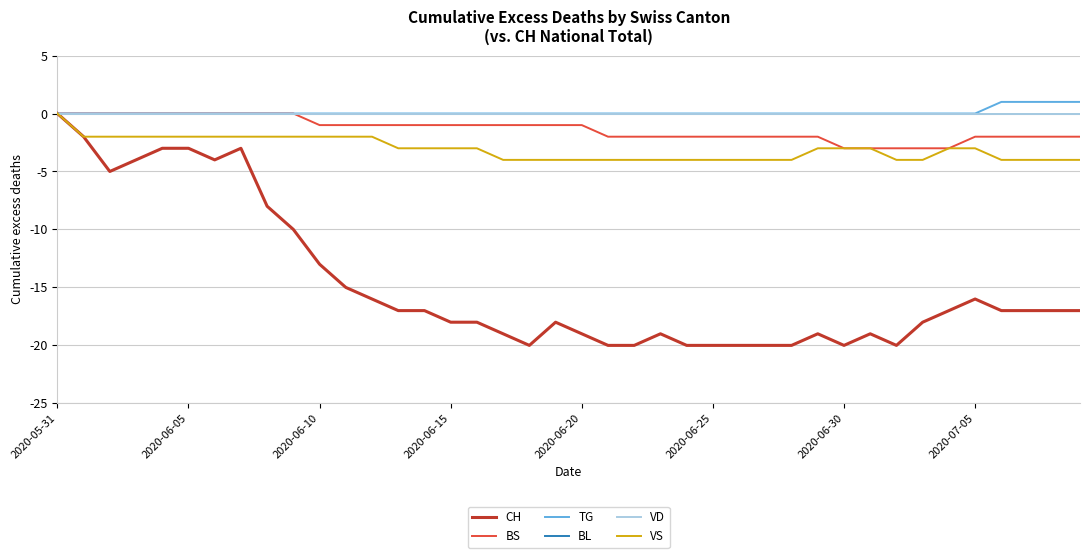

Does the chart have visible grid lines?

Yes